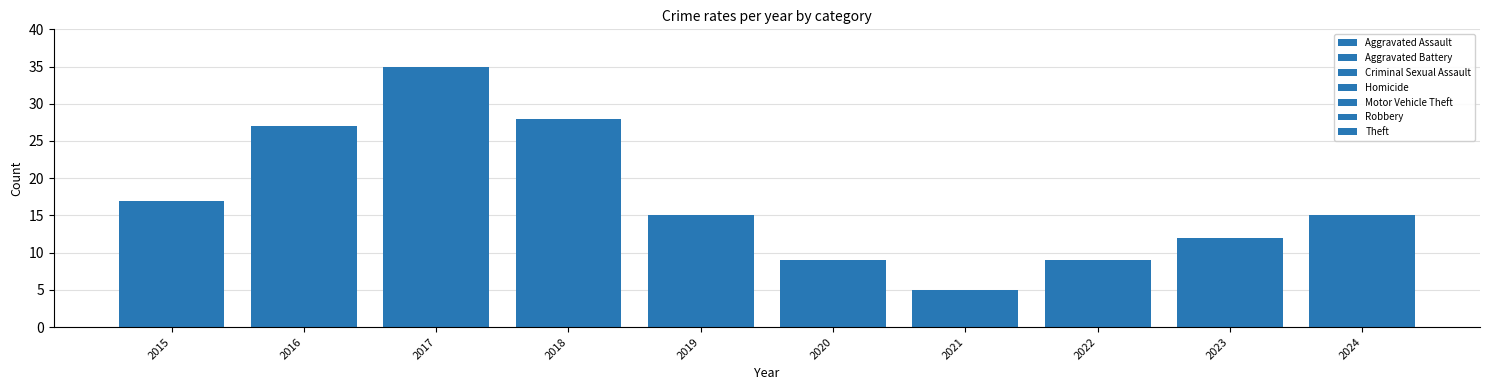

How many categories are shown in the chart?

10